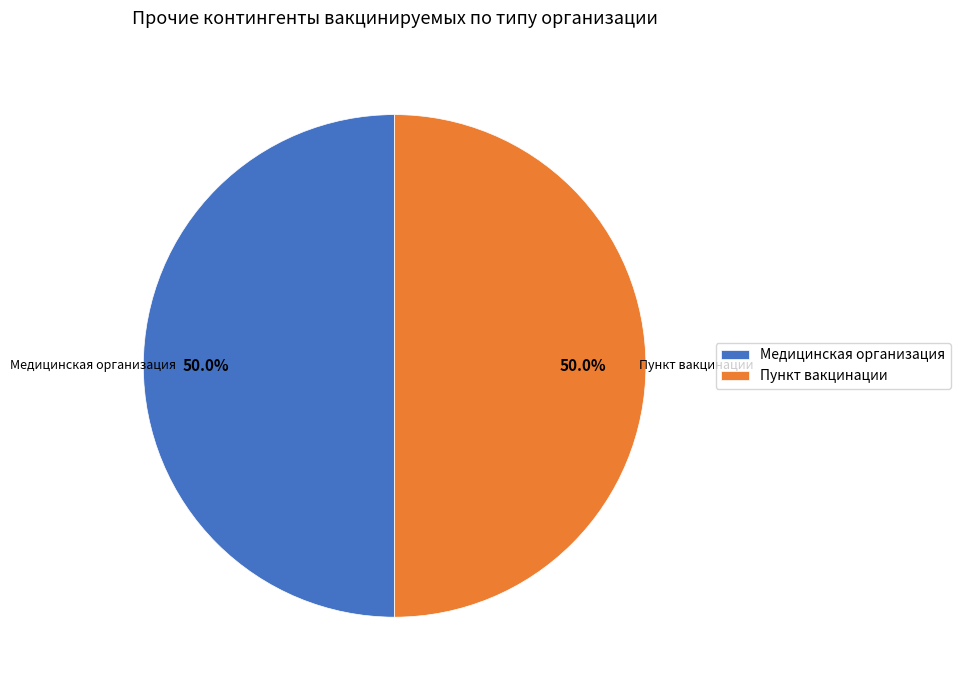

To the nearest percent, what portion does Пункт вакцинации represent?

50%